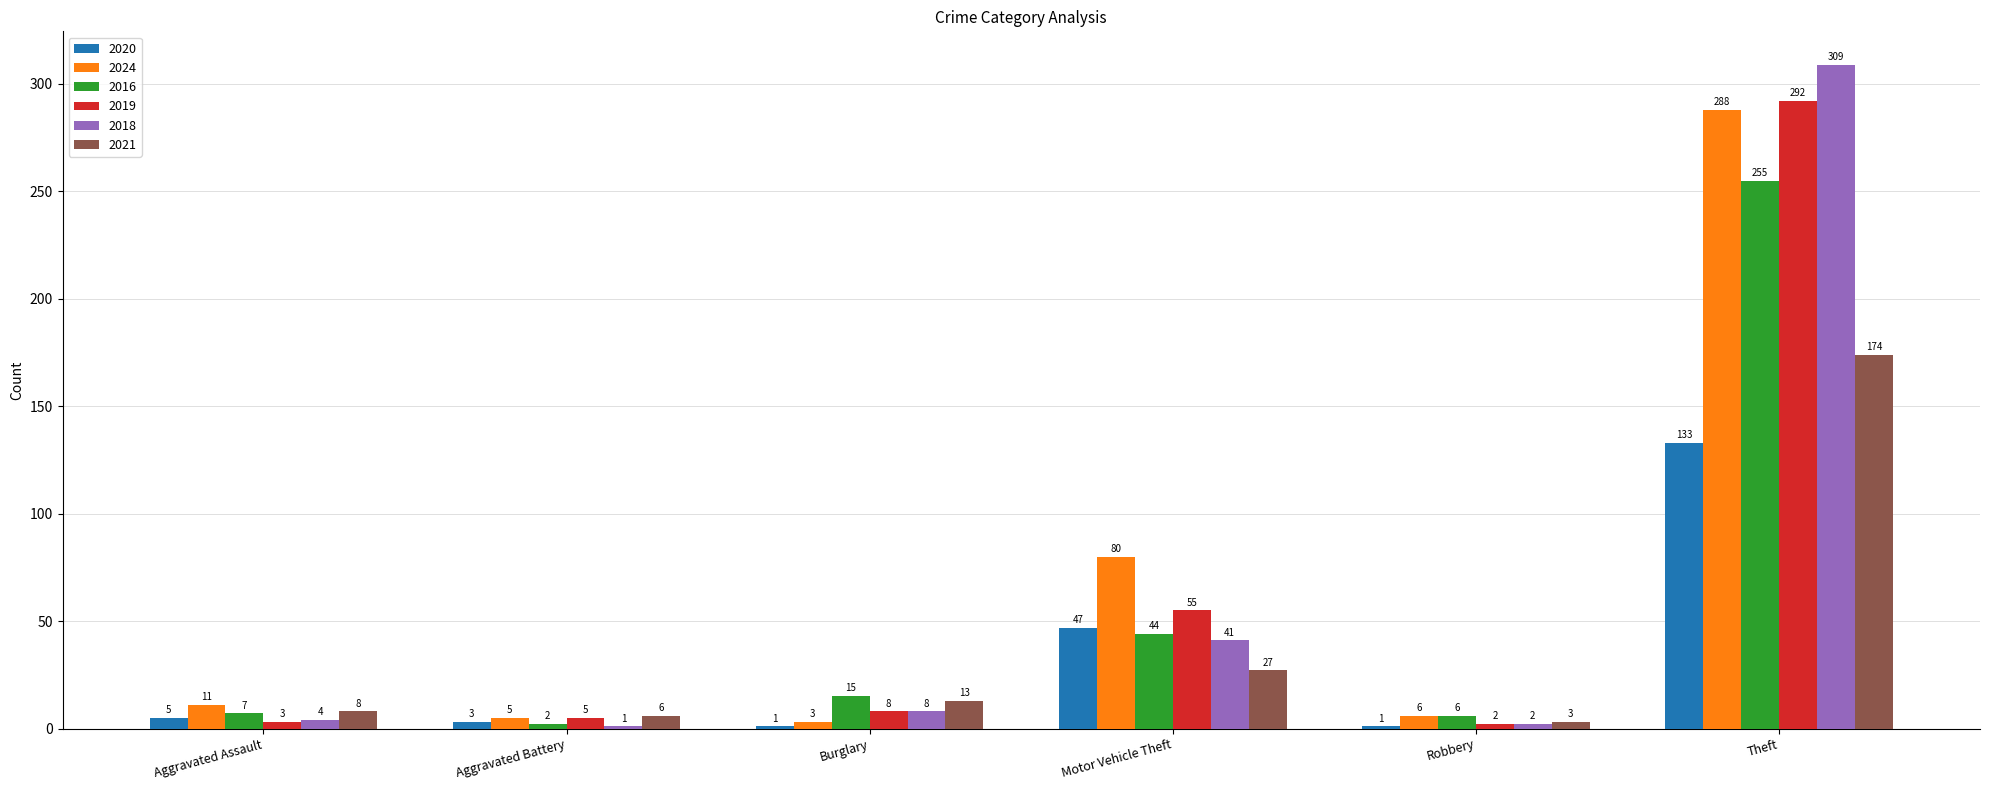

Between Motor Vehicle Theft and Robbery, which series saw the biggest shift?

2024